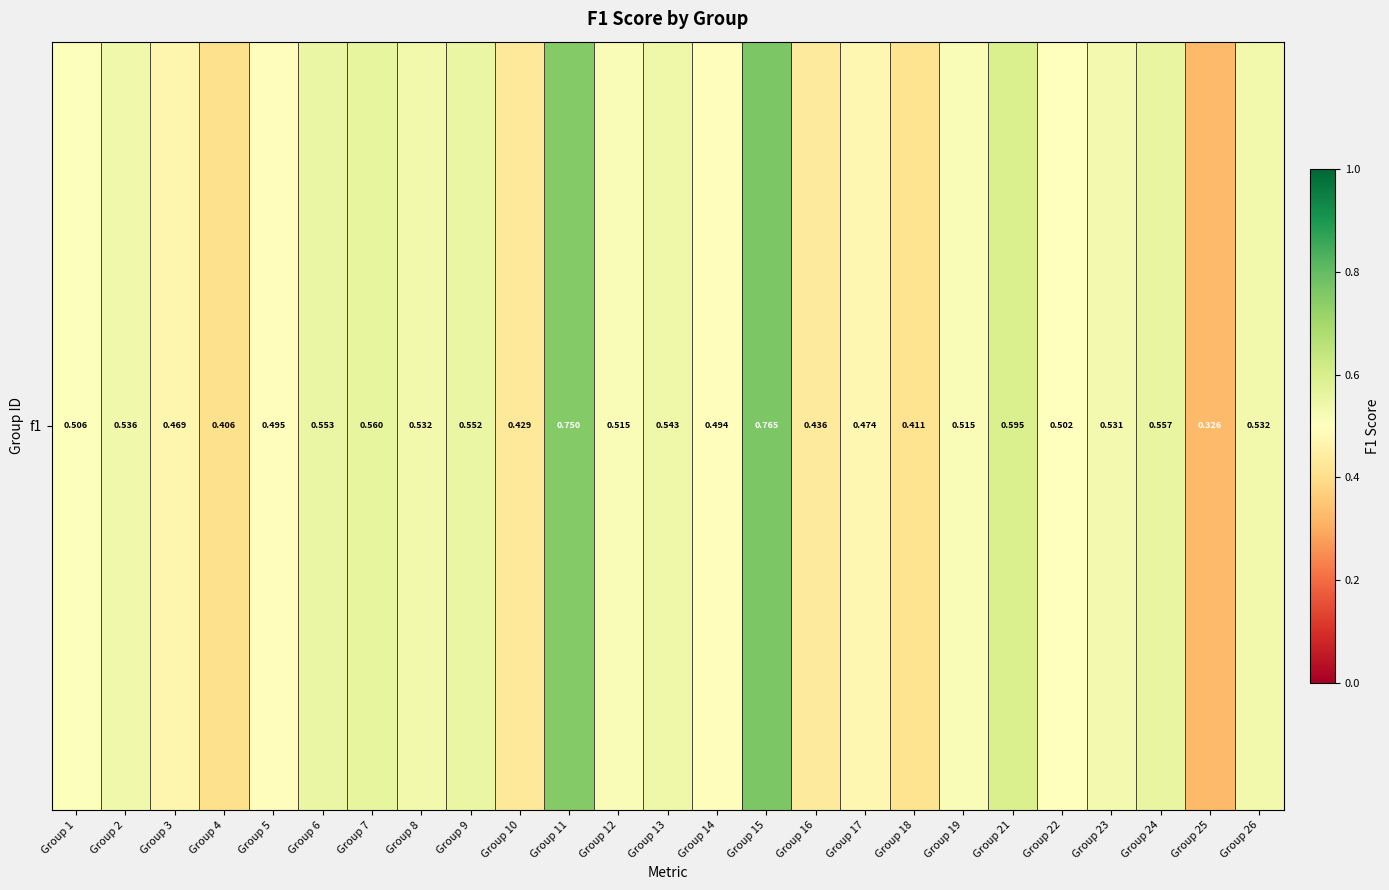

Rank the categories by value from lowest to highest.

Group 25, Group 4, Group 18, Group 10, Group 16, Group 3, Group 17, Group 14, Group 5, Group 22, Group 1, Group 12, Group 19, Group 23, Group 8, Group 26, Group 2, Group 13, Group 9, Group 6, Group 24, Group 7, Group 21, Group 11, Group 15